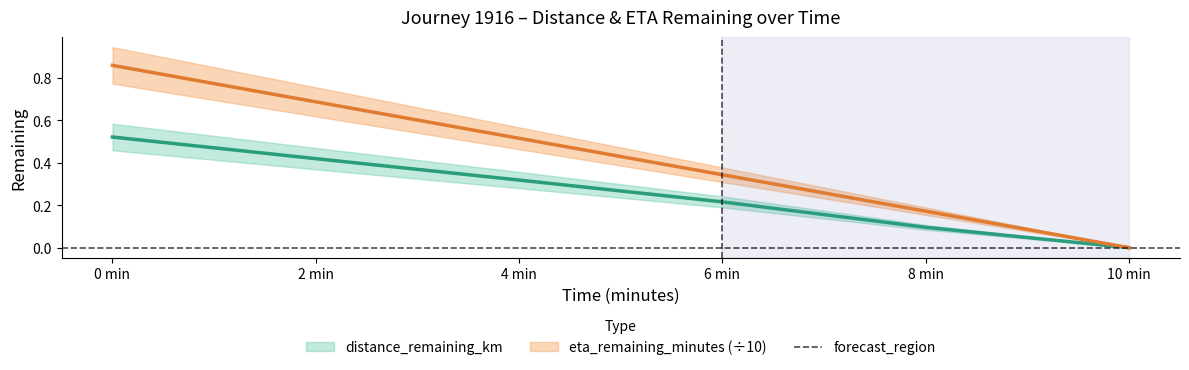

What is the difference between the highest and lowest values at 2 min?

0.3